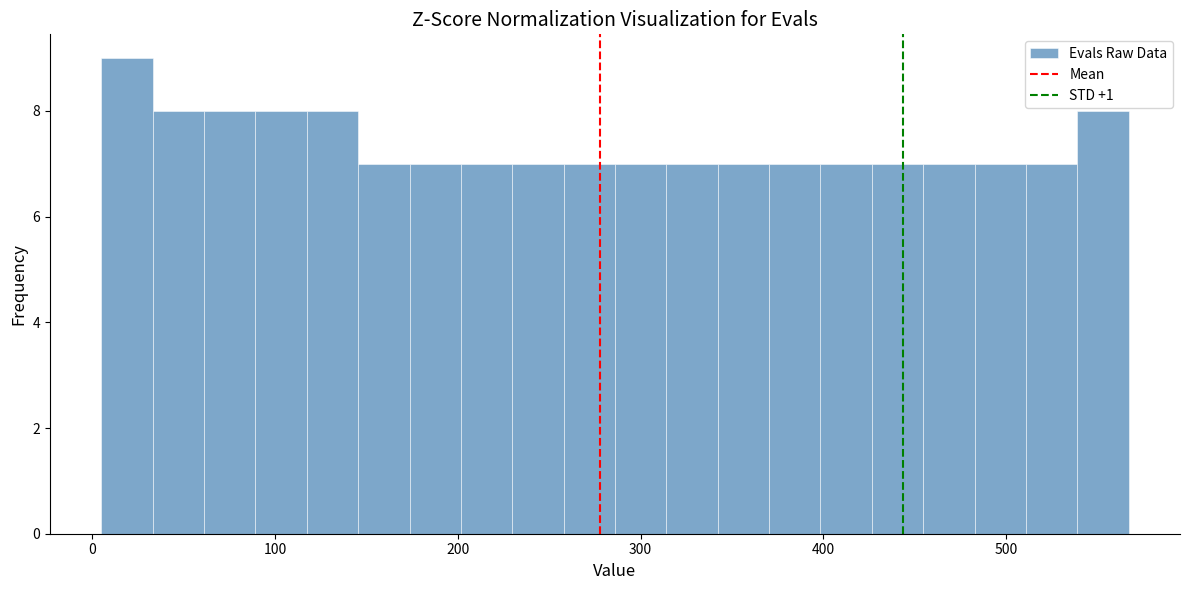

Around what value on the x-axis is the tallest bar? Give the approximate position of its centre, as read against the axis.

20